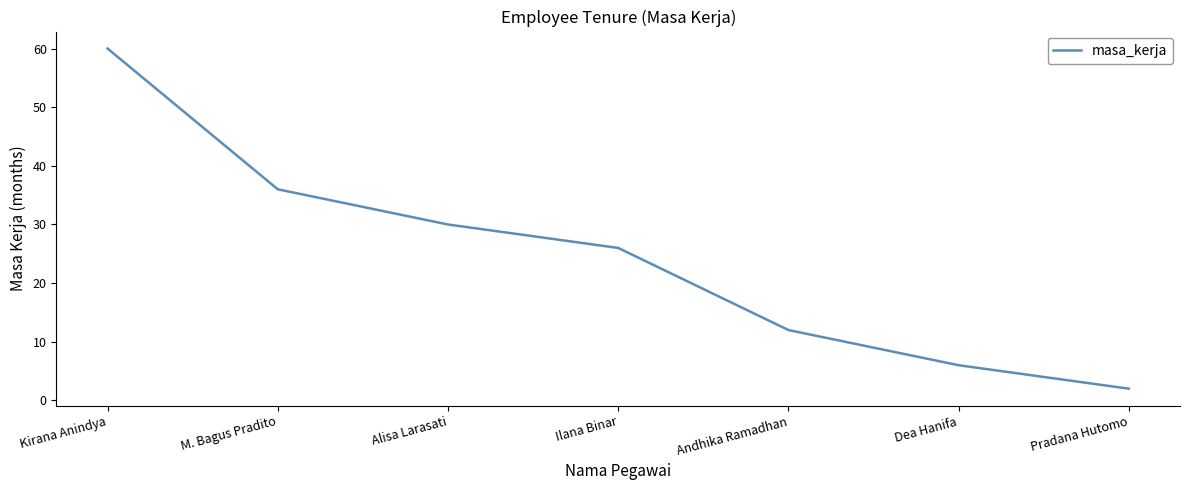

What position from the left is Alisa Larasati?

3